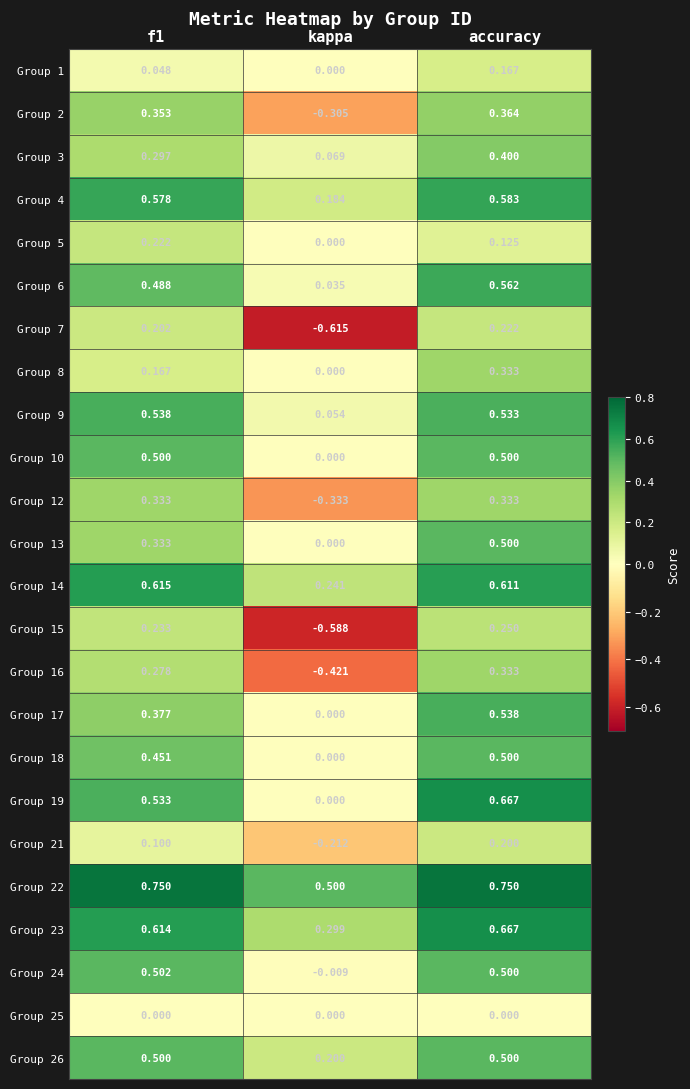

Count the number of data series in this chart.

24